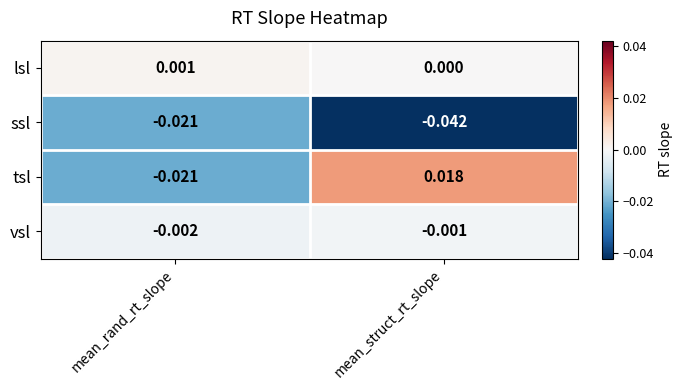

Rank the categories by vsl value from lowest to highest.

mean_rand_rt_slope, mean_struct_rt_slope